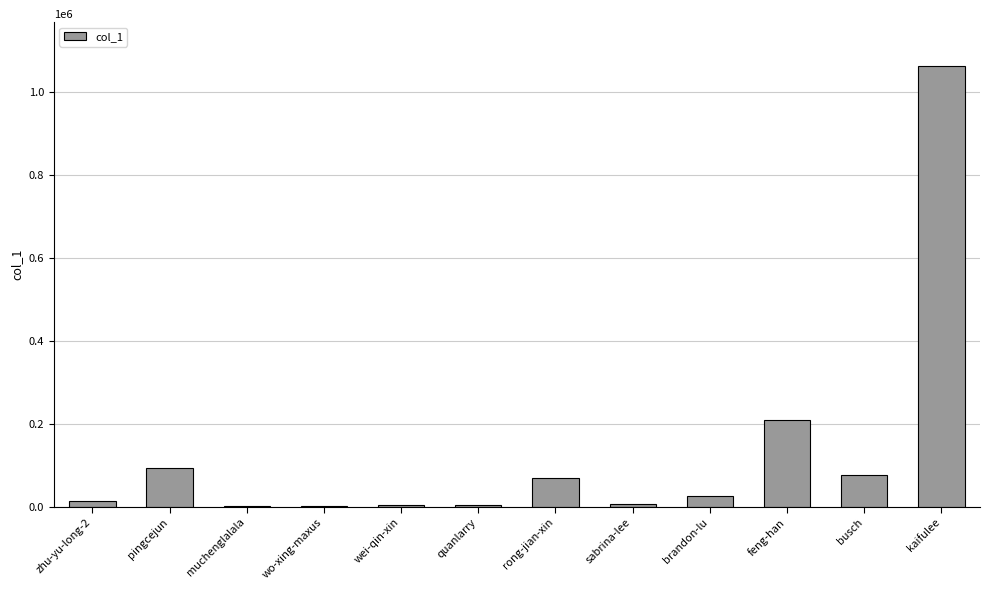

What is the change in value from rong-jian-xin to feng-han?

+140662